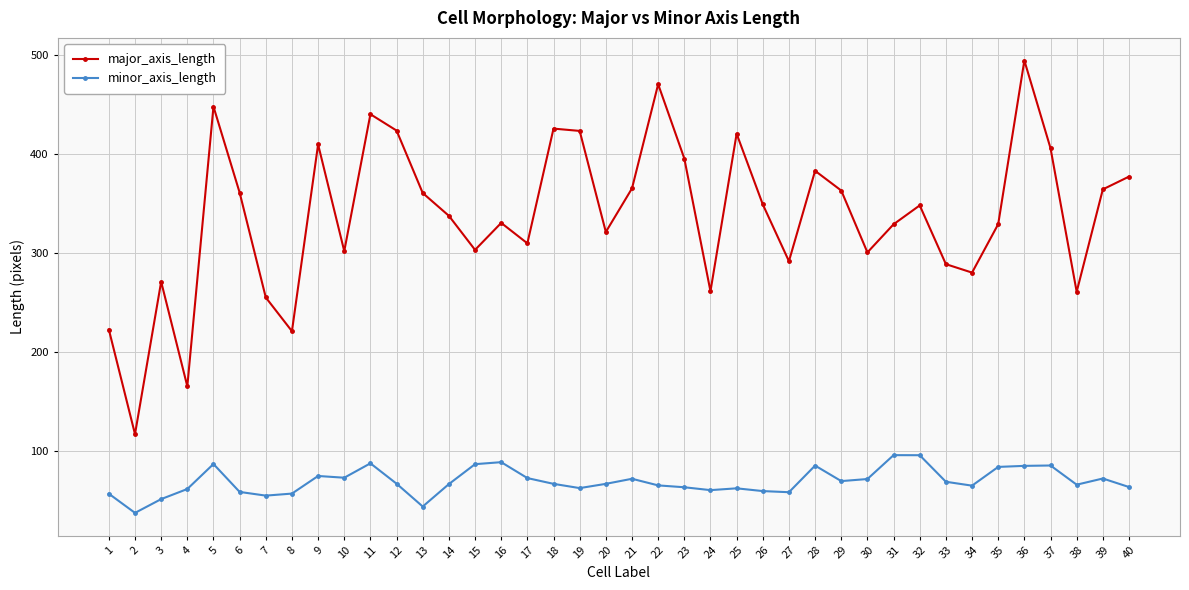

What is the sum of the minor_axis_length values at 37 and 26?

144.0